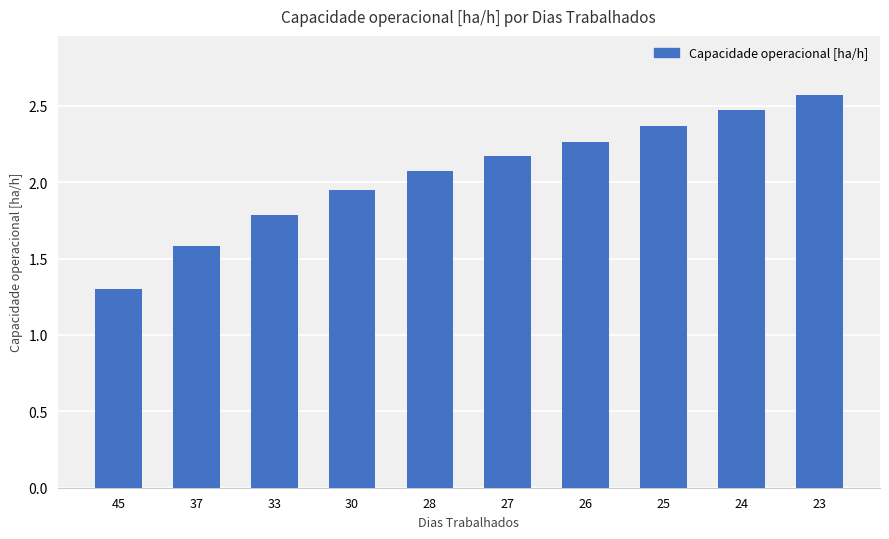

The chart shows a value of 4.3 at 23. True or false?

False